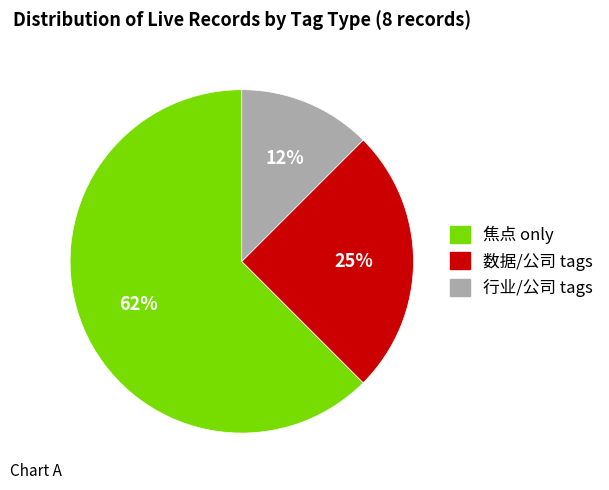

Is there any slice that represents more than half of the pie?

Yes